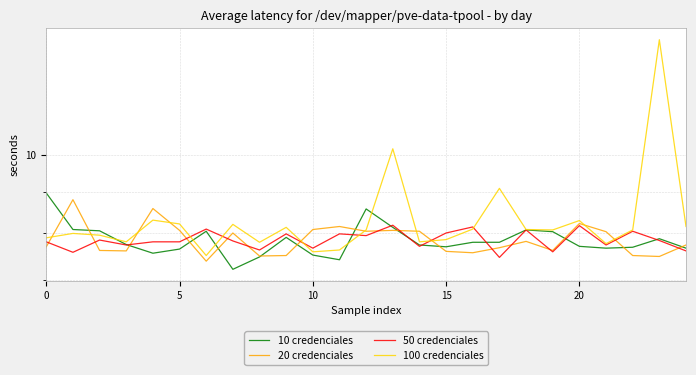

In 20 credenciales, how many points are lower than both neighbors (excluding endpoints)?

7